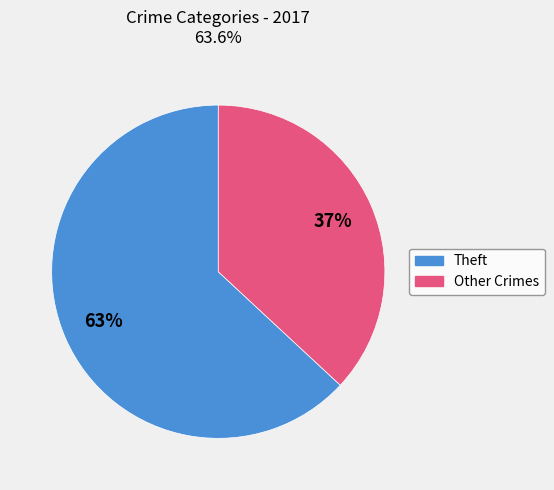

Does any single category account for the majority?

Yes